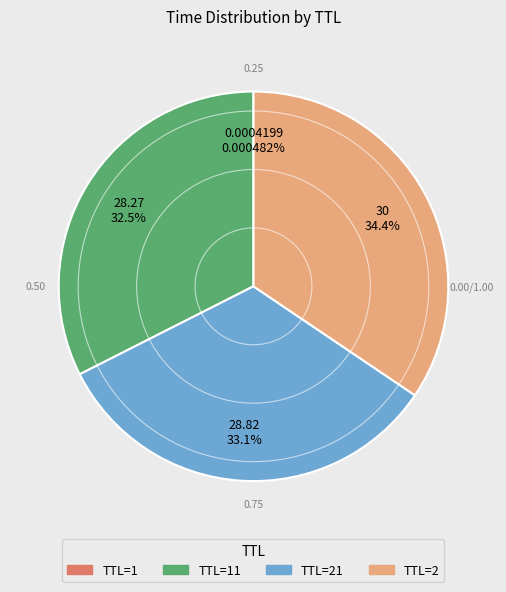

Does any single category account for the majority?

No